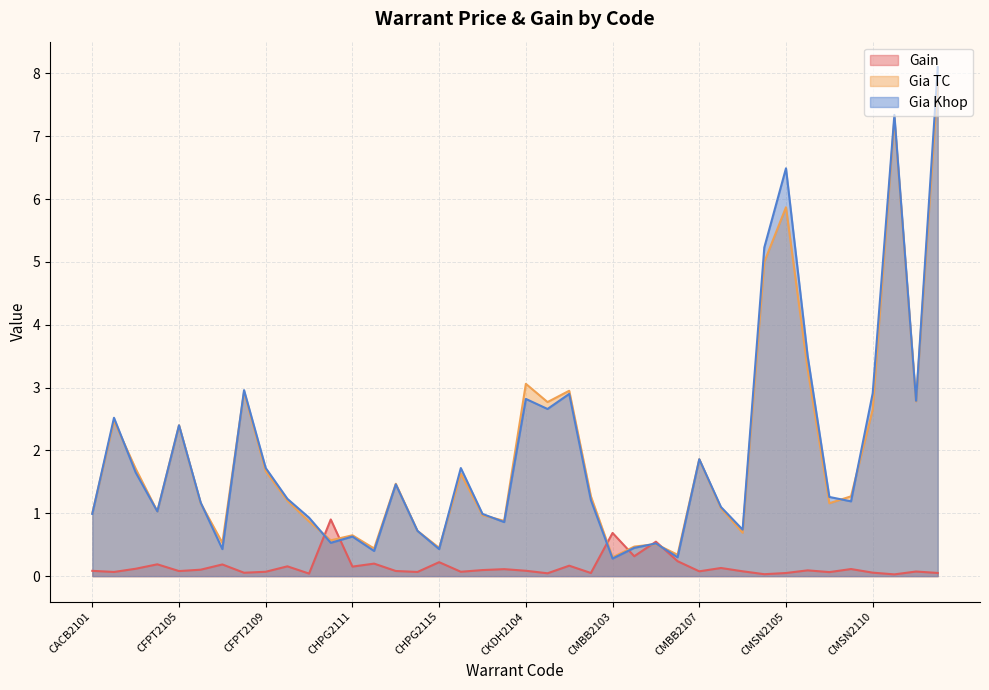

At which category does Gain reach its first local peak?

CFPT2103